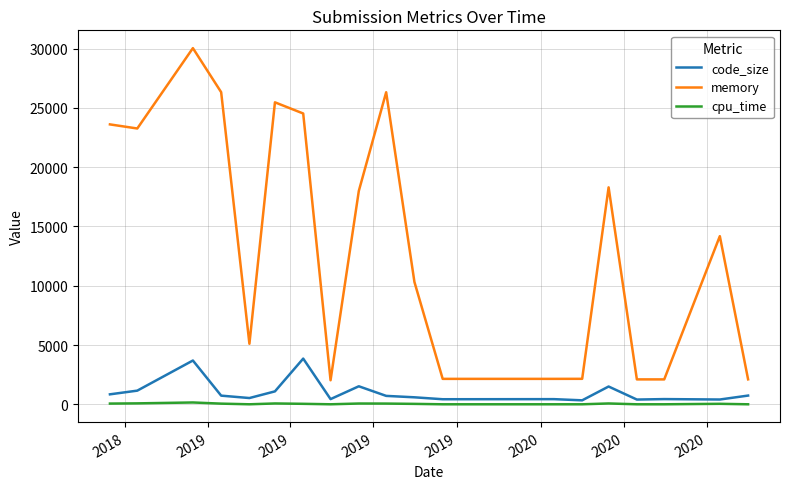

Count the number of data series in this chart.

3